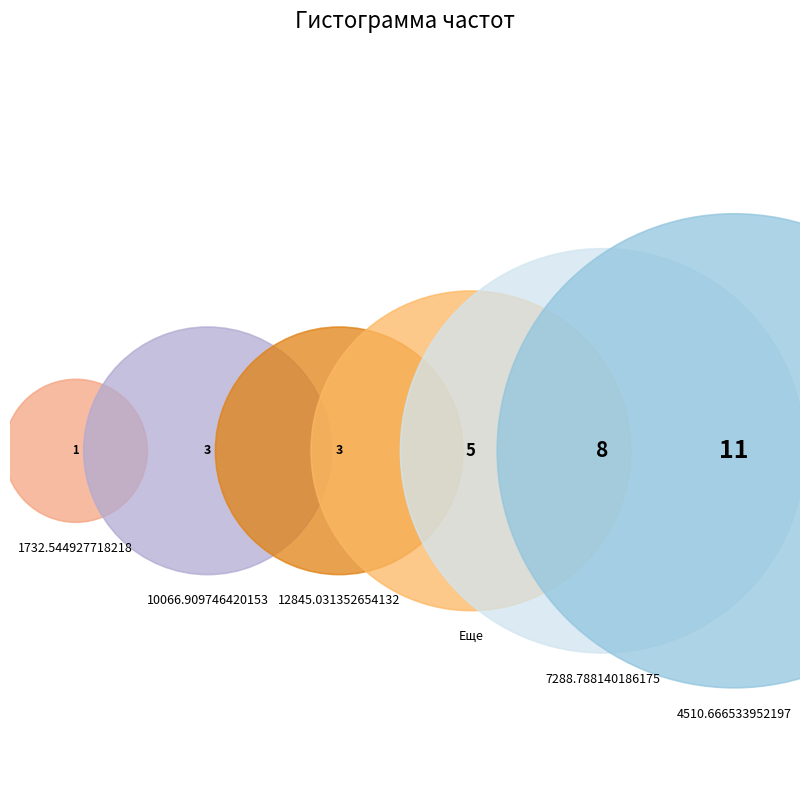

Count the number of slices in the pie.

6